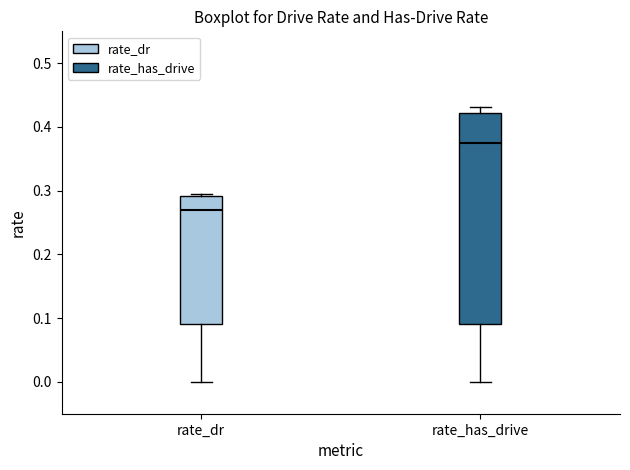

Reading left to right, transcribe this box plot: for each box, give where its median line is, the range the box spans, and where its two whiskers end, as read against the y-axis. The values are not printed on the chart, so give them approximately, as read against the axis.

rate_dr: median 0.27, box 0.09 to 0.29, whiskers 0.00 to 0.30
rate_has_drive: median 0.38, box 0.09 to 0.42, whiskers 0.00 to 0.43